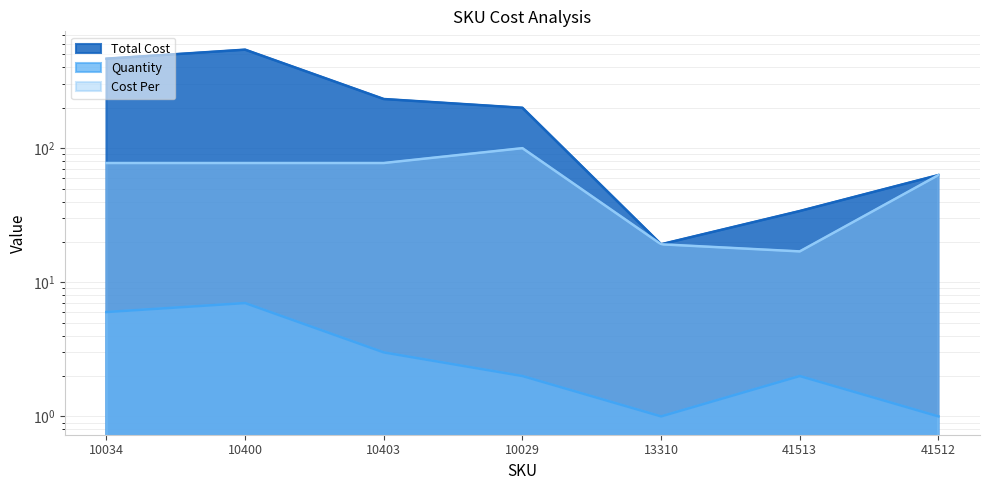

Which category has the highest value in the Cost Per series?

10029